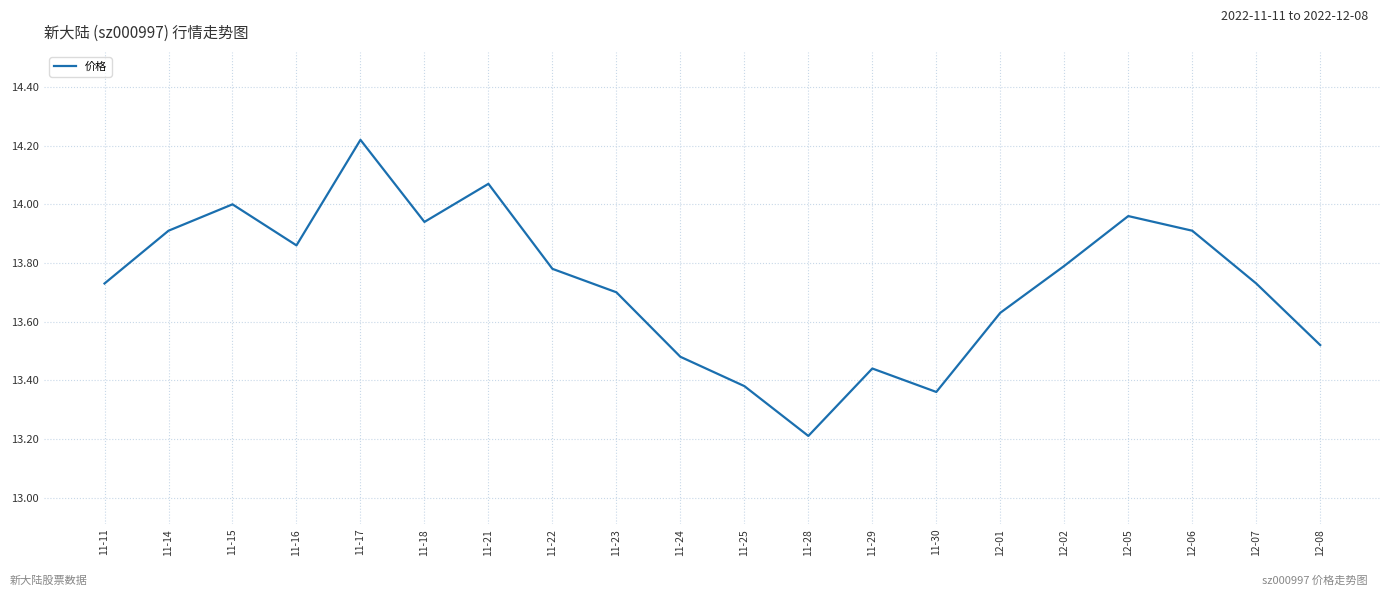

What position from the left is 11-17?

5